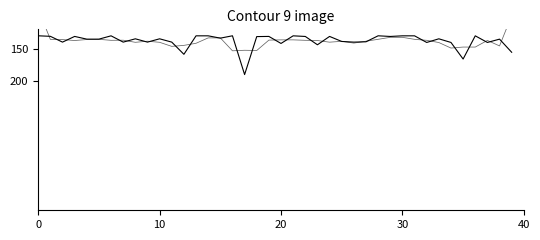

What is the sum of all monopoly_money_amount_smooth values?

5499.0